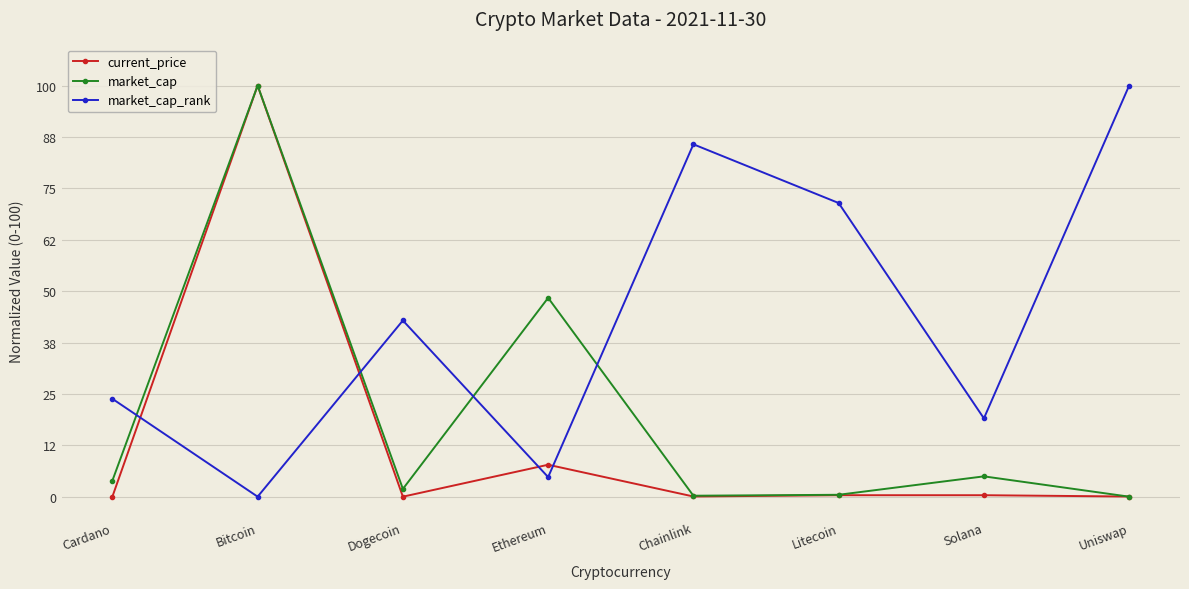

The market_cap series shows 0.0 at Uniswap. True or false?

True